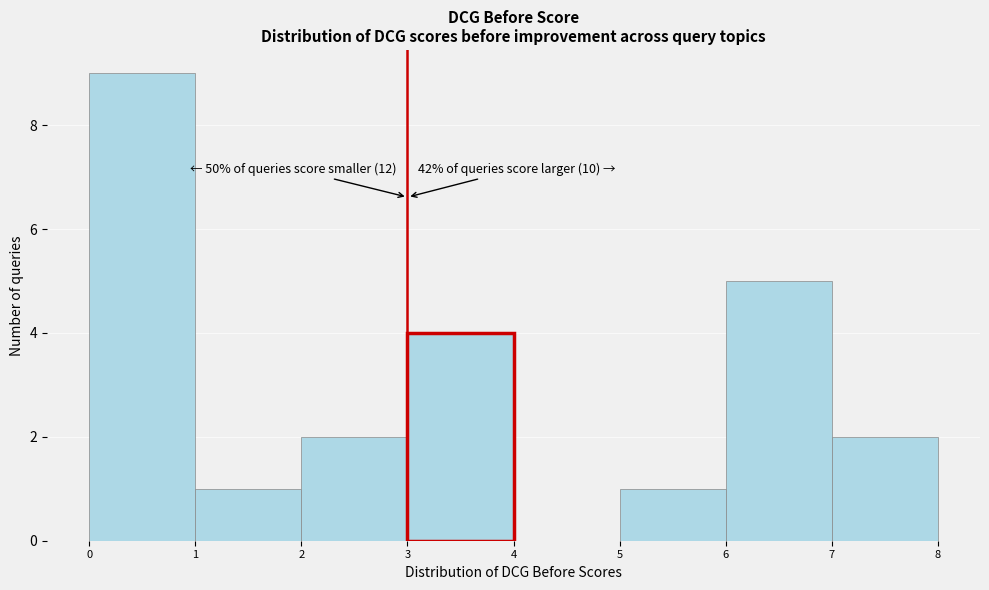

Which range on the x-axis has the tallest bar?

0 to 1